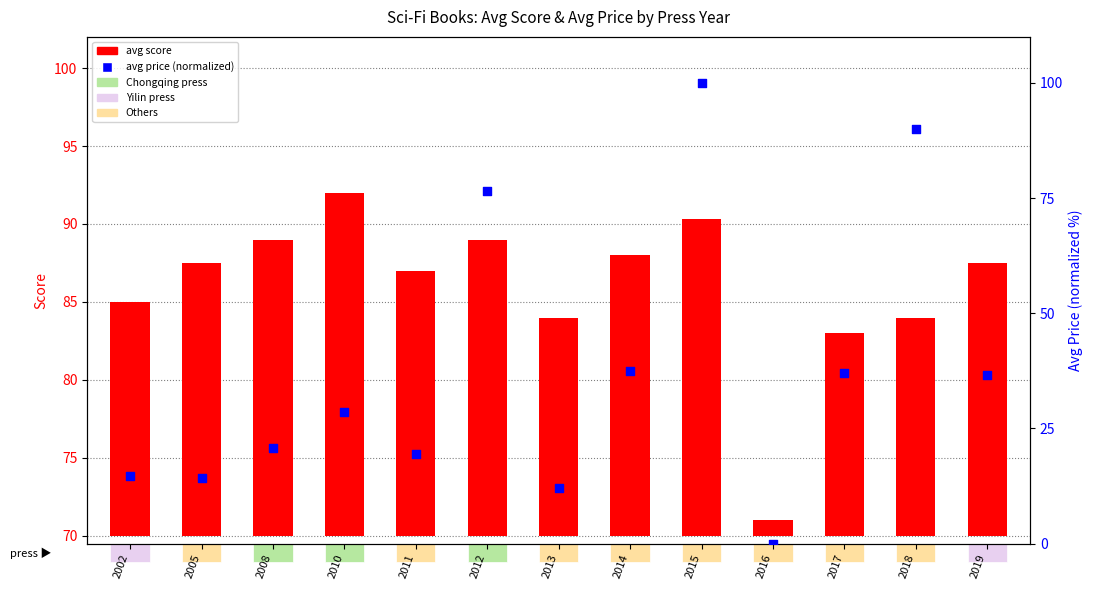

Which series contains the lowest Y value?

avg price (normalized)